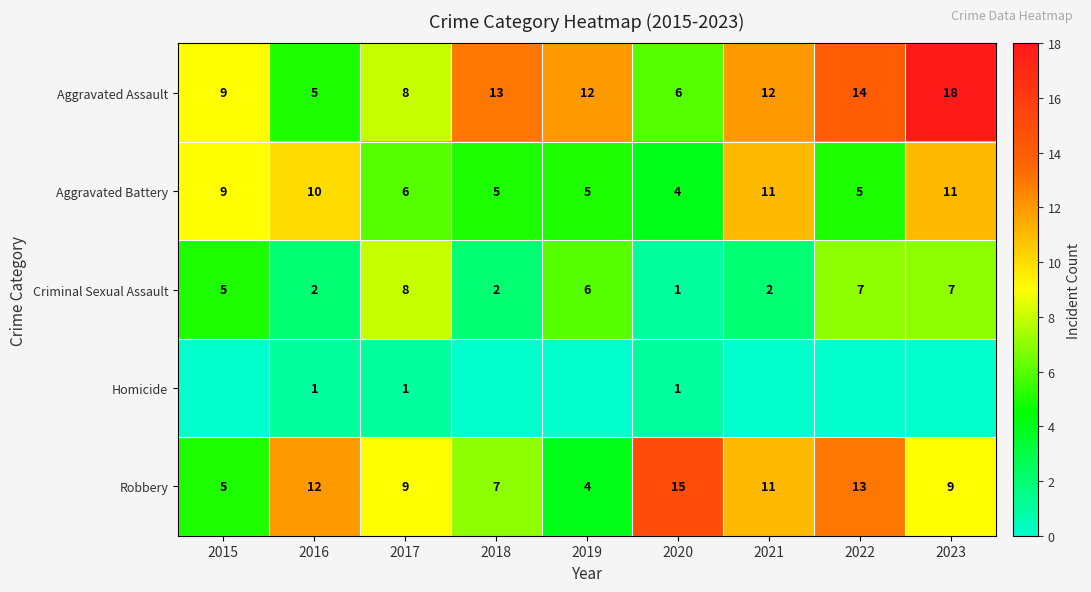

The Robbery series shows 13 at 2022. True or false?

True